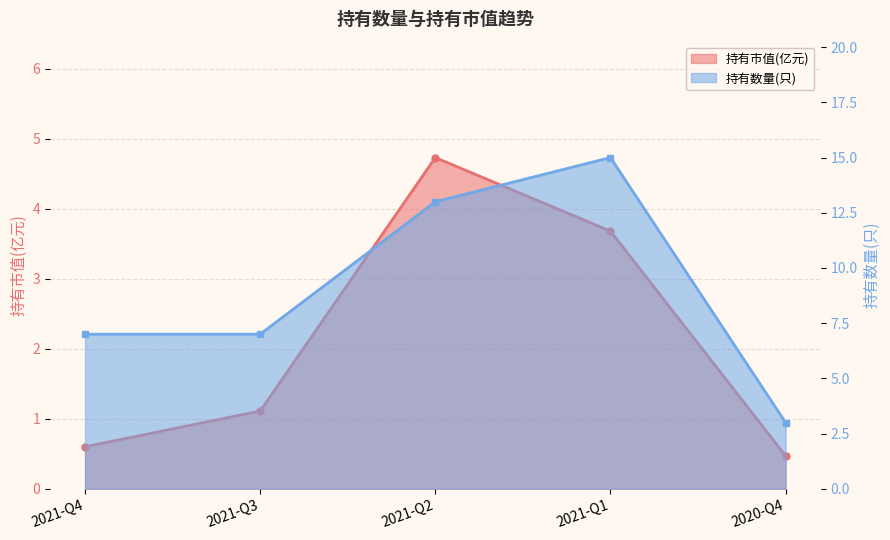

How many data points in 持有市值(亿元) are above 1?

3